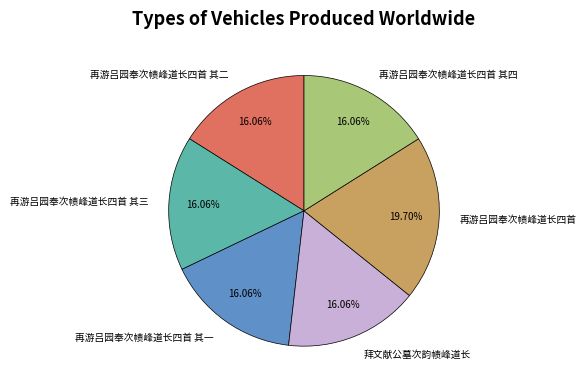

Count the number of slices in the pie.

6